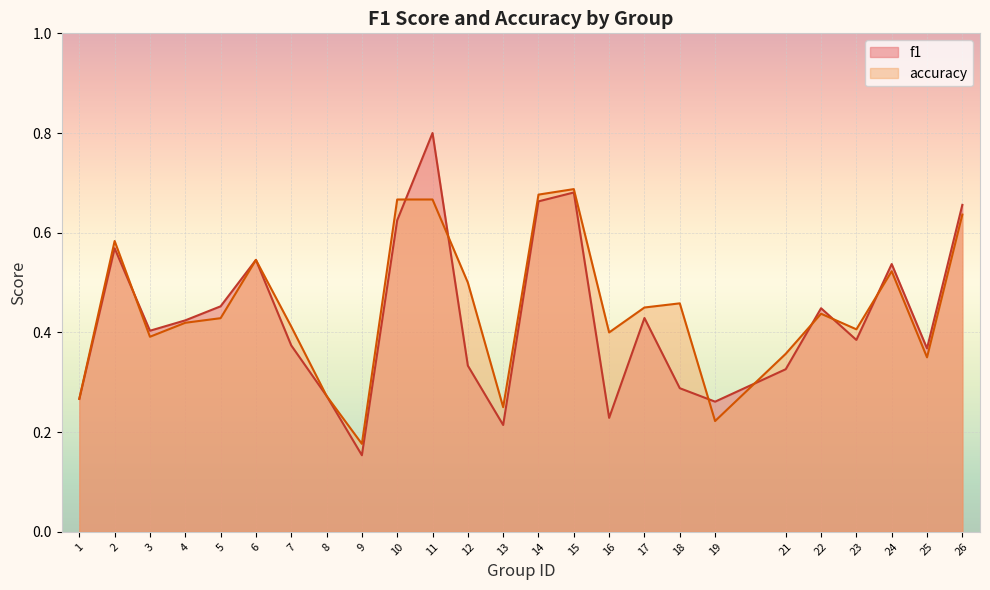

Where is accuracy nearest to the value 0?

9